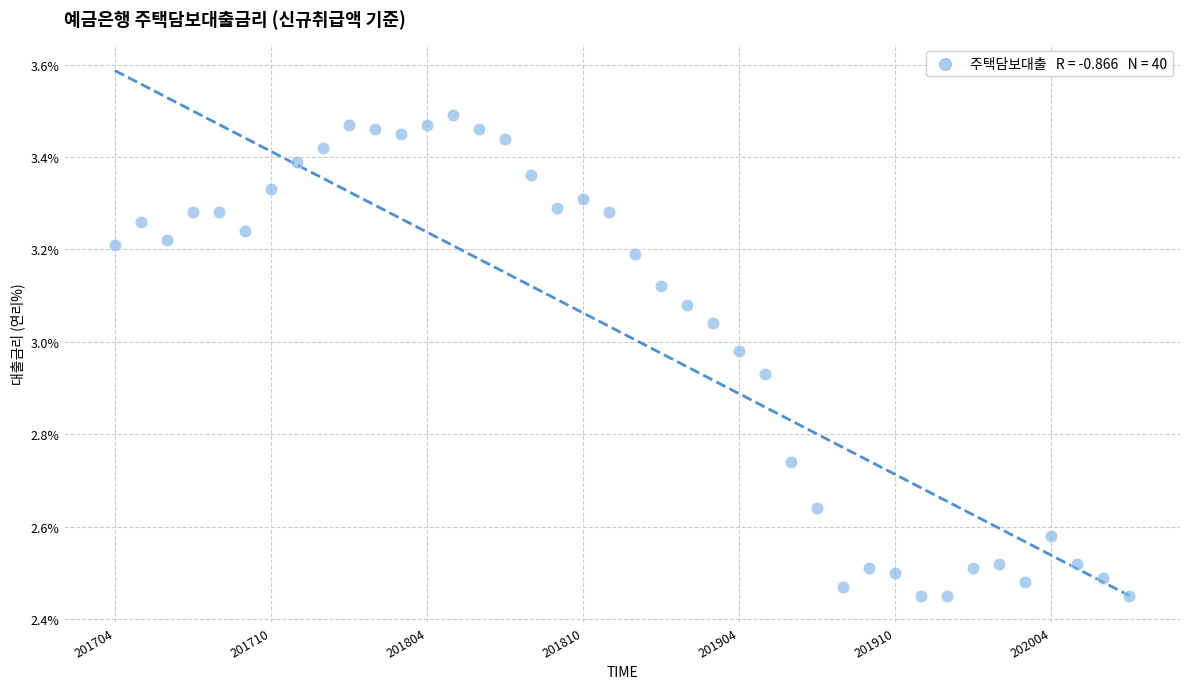

What is the range of Y values (max minus min)?

1.0